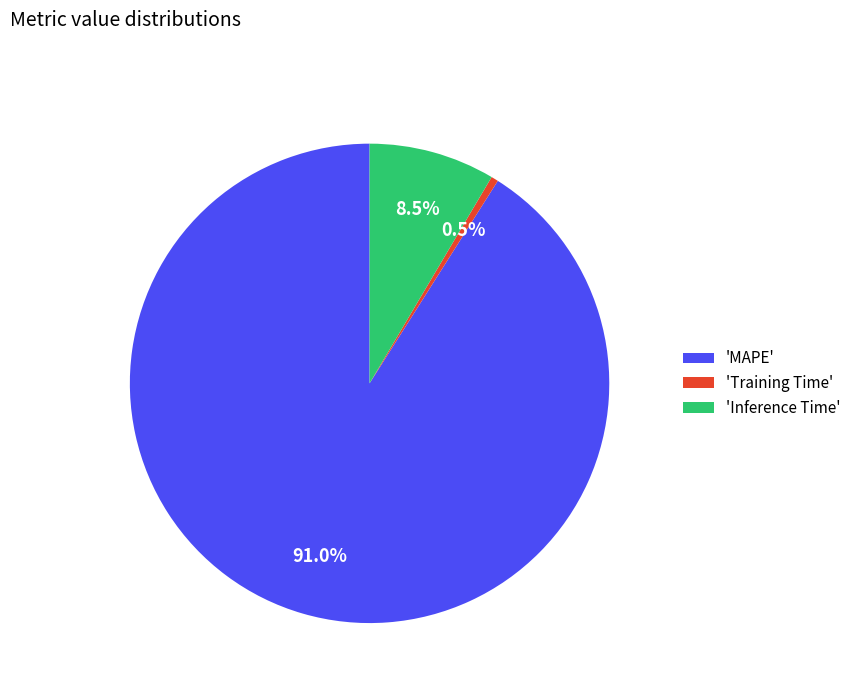

Which slice is the largest?

'MAPE'